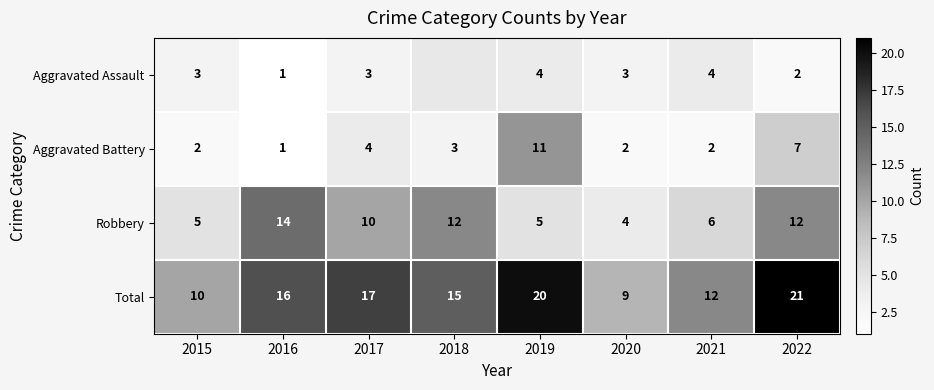

What is the sum of the Total values at 2016 and 2018?

31